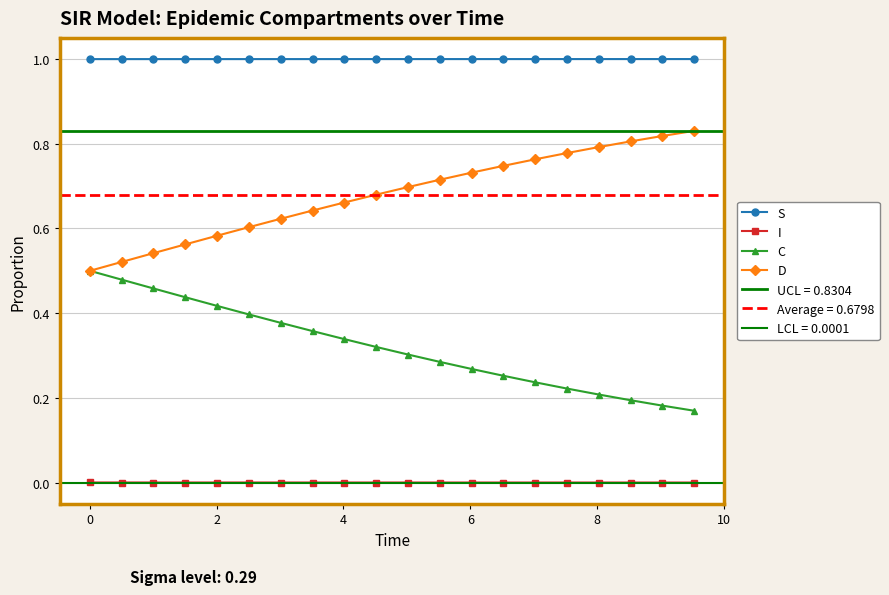

True or false: I and C intersect in this chart.

False